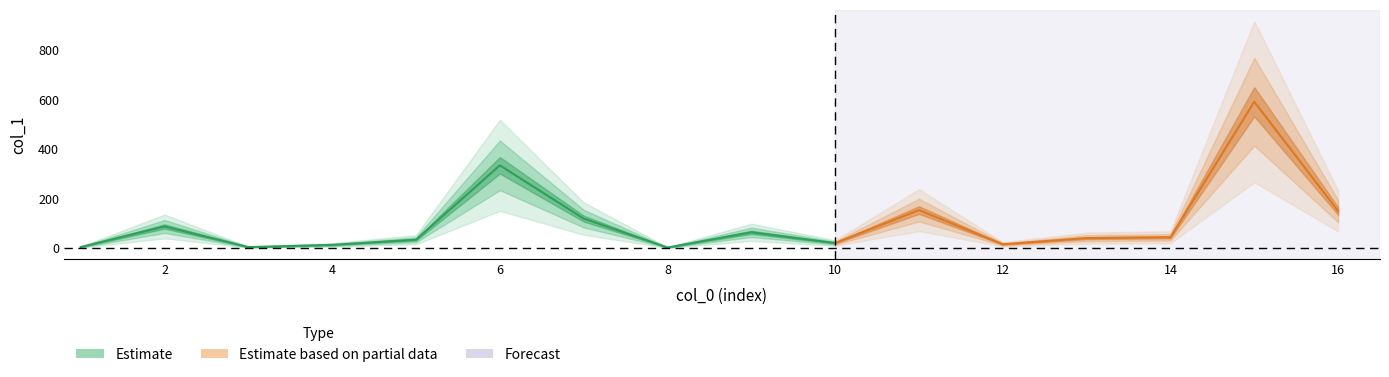

Is it true that the value at 4 is 4.2?

True